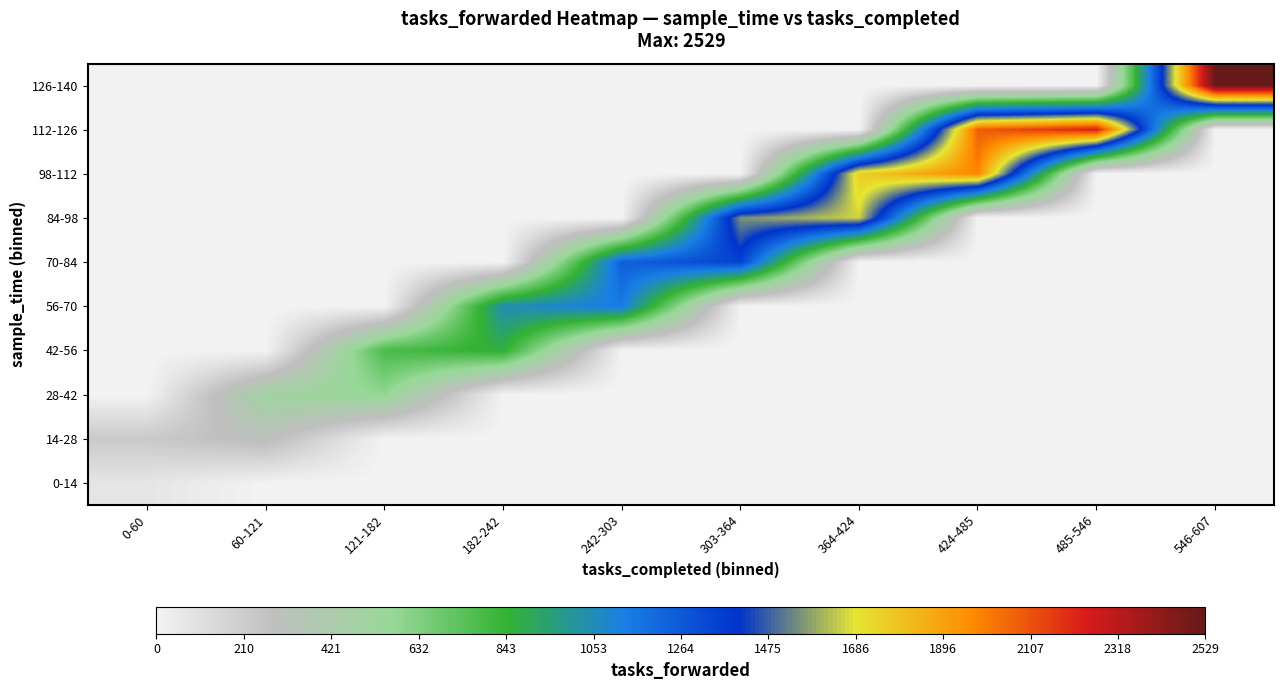

At 182-242, list the series in order from largest to smallest.

56-70, 42-56, 0-14, 14-28, 28-42, 70-84, 84-98, 98-112, 112-126, 126-140